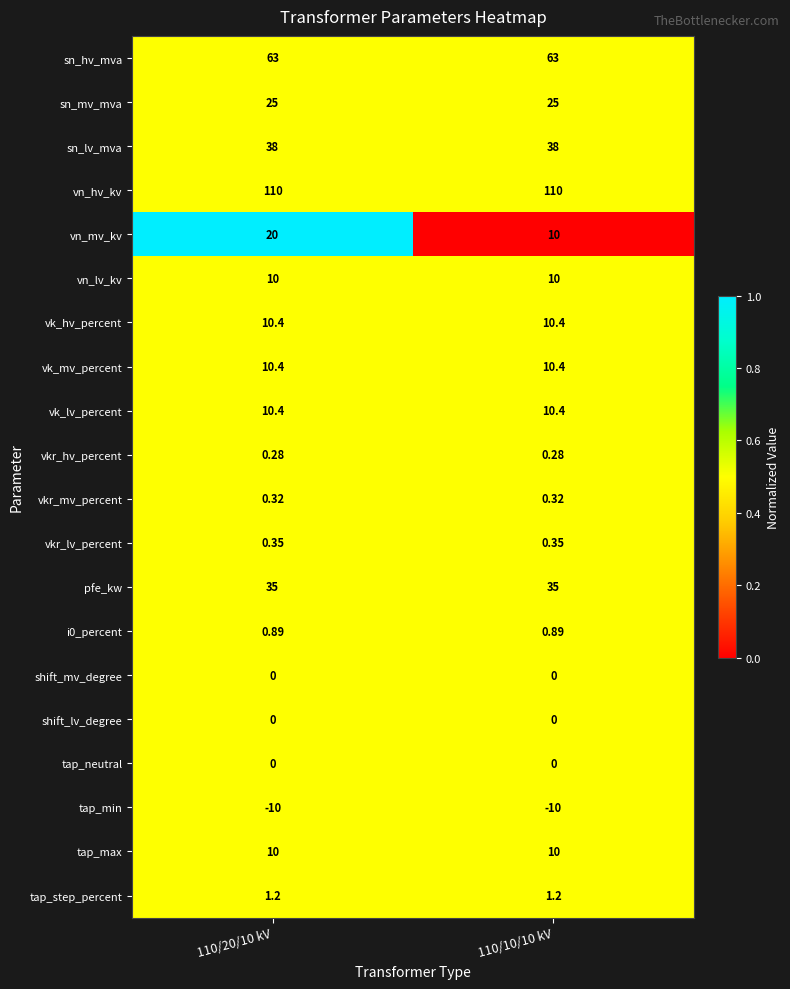

Which series has the widest spread of values?

vn_mv_kv